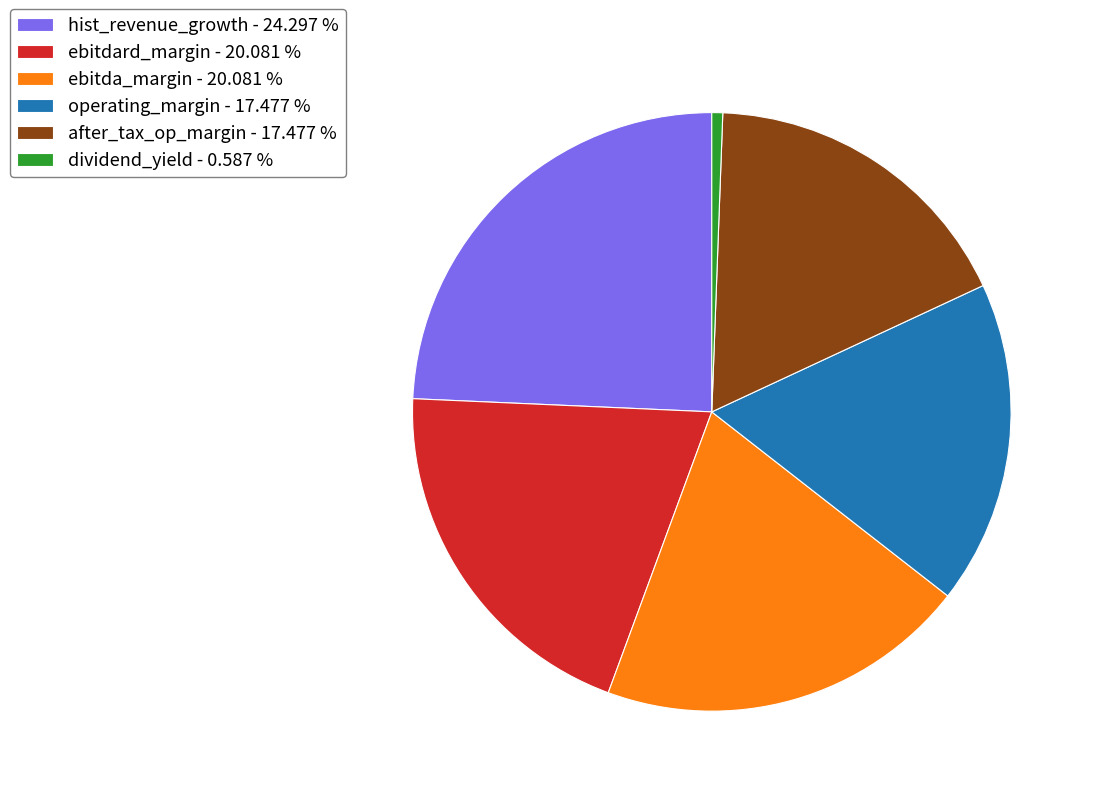

Count the number of slices in the pie.

6